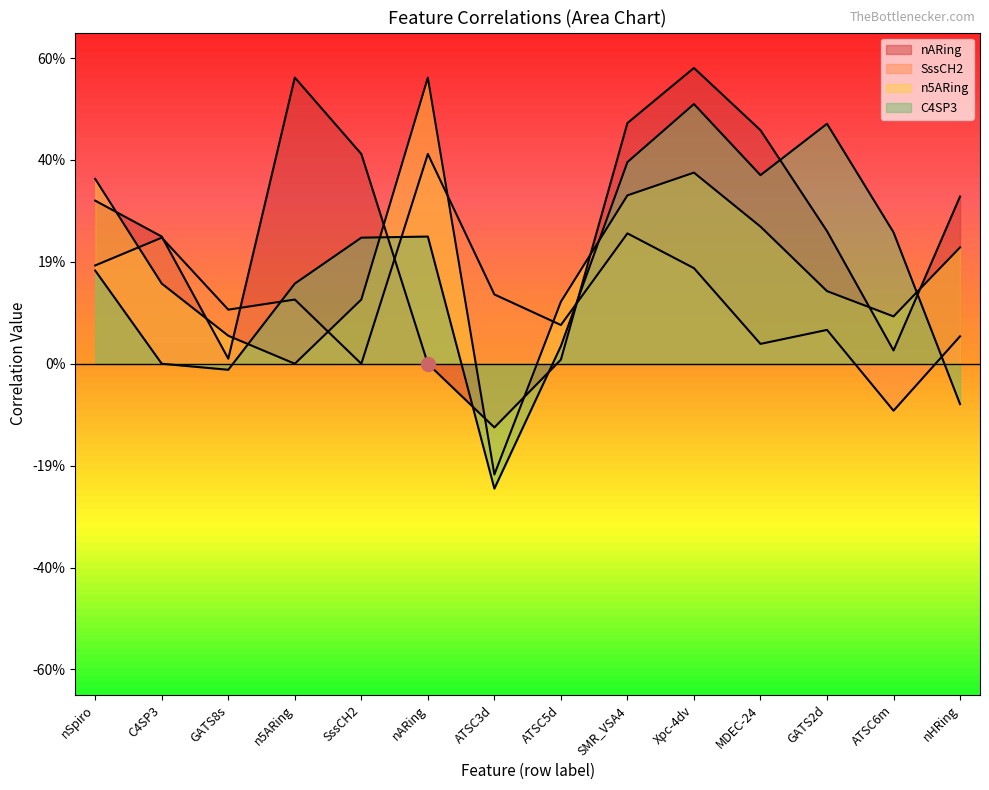

Reading right to left, transcribe all the data shown in this chart.

nARing: nHRing=0.3	ATSC6m=0.0	GATS2d=0.3	MDEC-24=0.5	Xpc-4dv=0.6	SMR_VSA4=0.5	ATSC5d=0.0	ATSC3d=-0.1	nARing=0.0	SssCH2=0.4	n5ARing=0.6	GATS8s=0.0	C4SP3=0.2	nSpiro=0.3
SssCH2: nHRing=0.1	ATSC6m=-0.1	GATS2d=0.1	MDEC-24=0.0	Xpc-4dv=0.2	SMR_VSA4=0.3	ATSC5d=0.1	ATSC3d=0.1	nARing=0.4	SssCH2=0.0	n5ARing=0.1	GATS8s=0.1	C4SP3=0.2	nSpiro=0.2
n5ARing: nHRing=0.2	ATSC6m=0.1	GATS2d=0.1	MDEC-24=0.3	Xpc-4dv=0.4	SMR_VSA4=0.3	ATSC5d=0.1	ATSC3d=-0.2	nARing=0.6	SssCH2=0.1	n5ARing=0.0	GATS8s=0.1	C4SP3=0.2	nSpiro=0.4
C4SP3: nHRing=-0.1	ATSC6m=0.3	GATS2d=0.5	MDEC-24=0.4	Xpc-4dv=0.5	SMR_VSA4=0.4	ATSC5d=0.0	ATSC3d=-0.2	nARing=0.2	SssCH2=0.2	n5ARing=0.2	GATS8s=-0.0	C4SP3=0.0	nSpiro=0.2